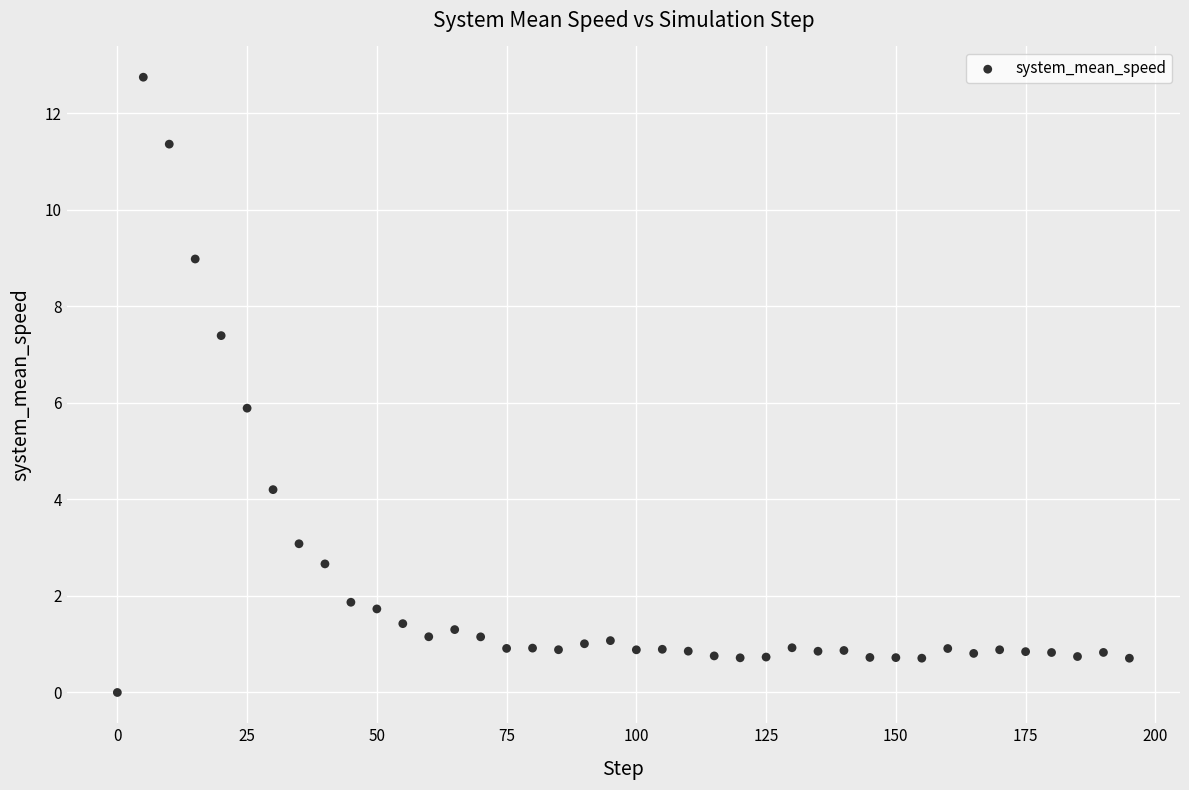

What is the range of X values (max minus min)?

195.0